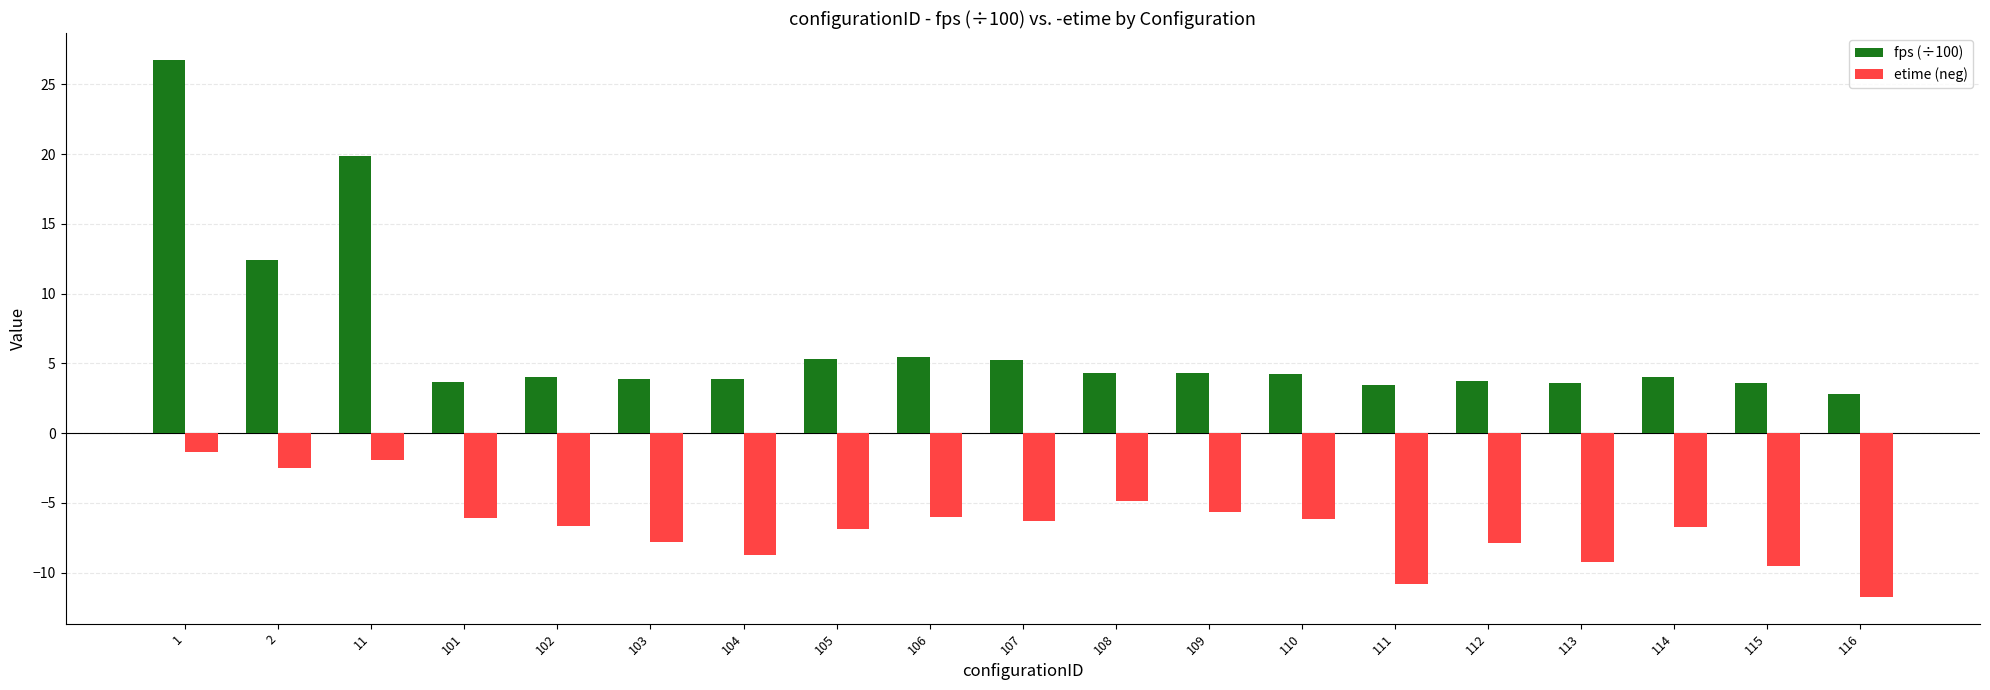

List the series in order of their peak value, highest first.

fps (÷100), etime (neg)